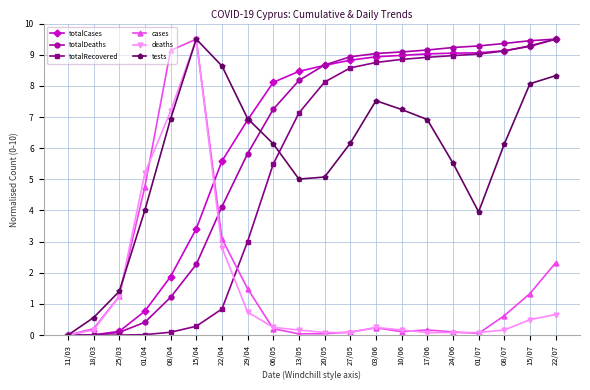

How many lines are shown in the chart?

6